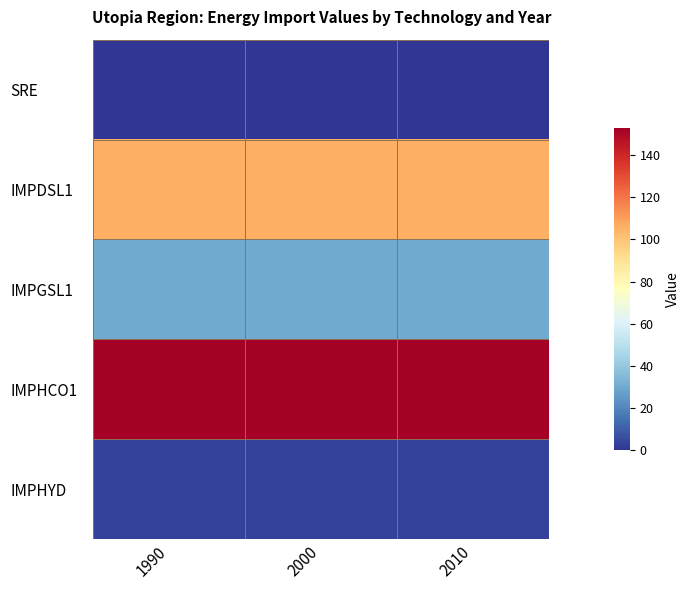

Which series has the largest total across all categories?

IMPHCO1